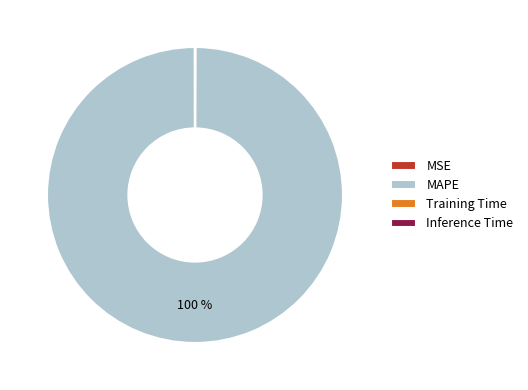

What is the majority slice?

MAPE